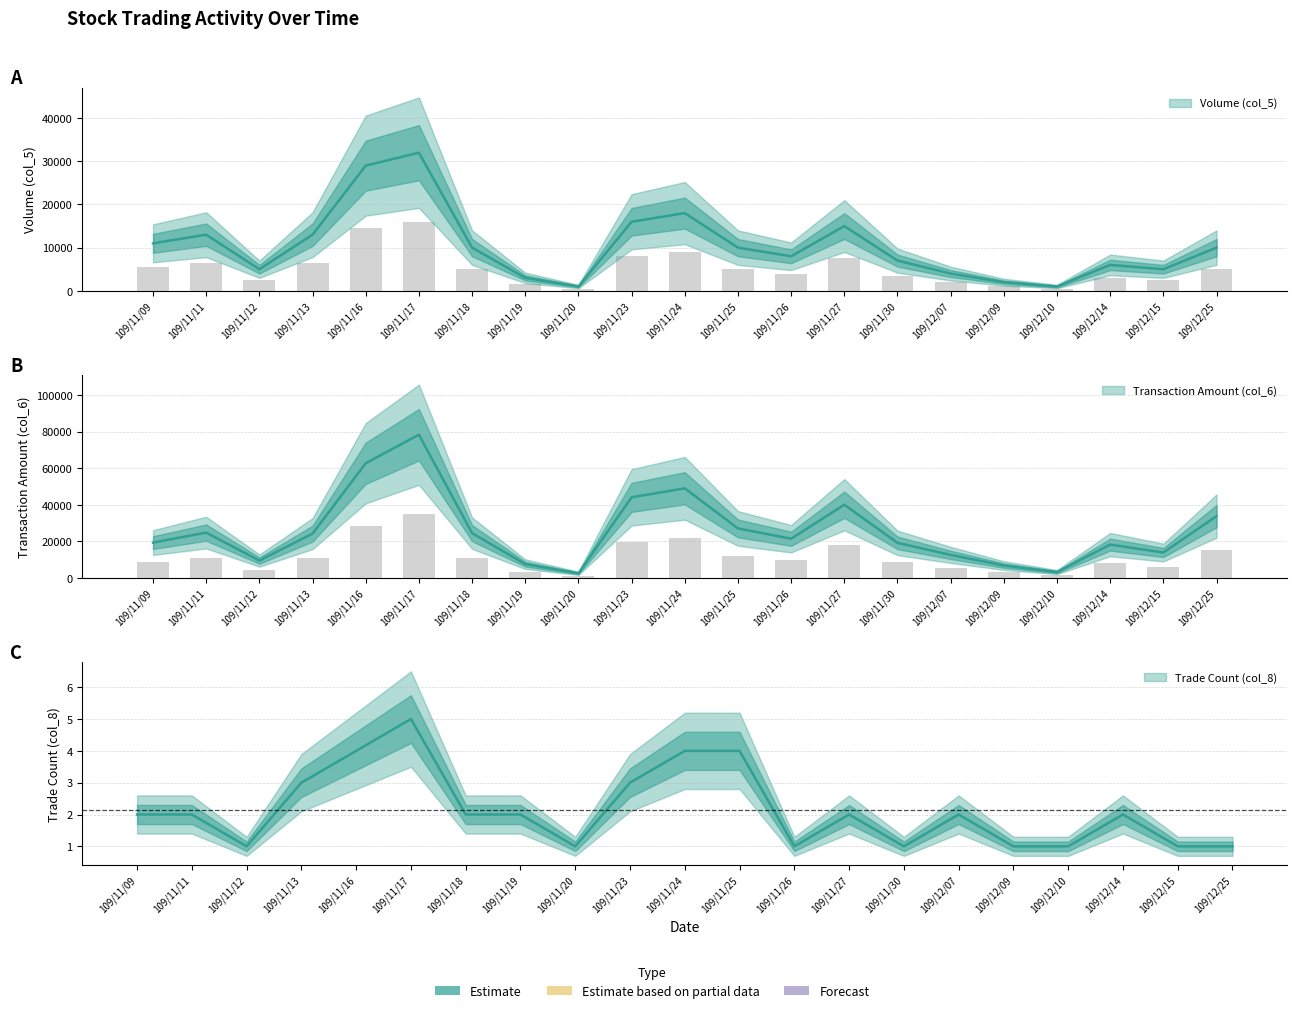

What position from the left is 109/11/17?

6